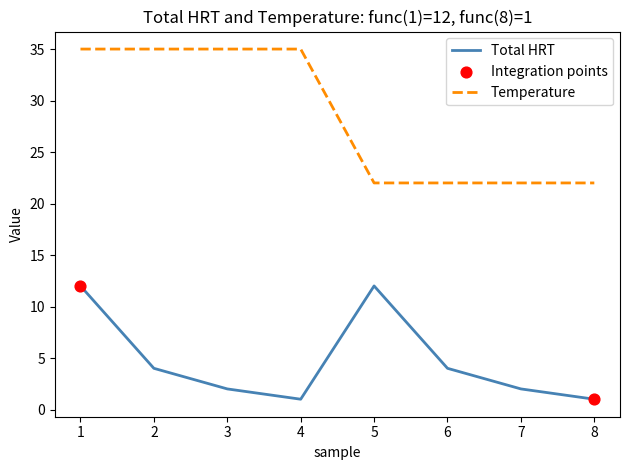

Between 3 and 5, which series saw the biggest shift?

Temperature